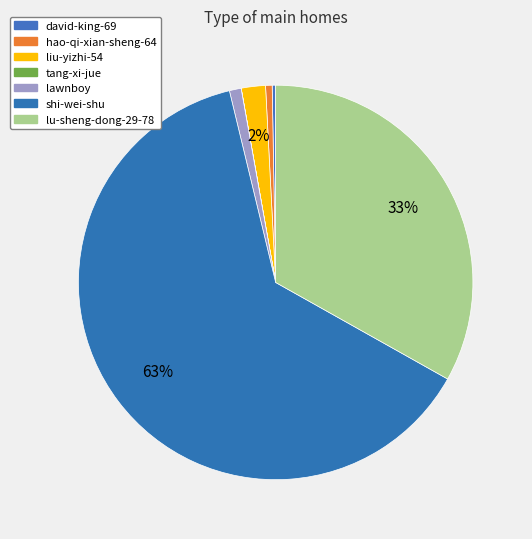

Which category has the smallest portion of the pie?

tang-xi-jue